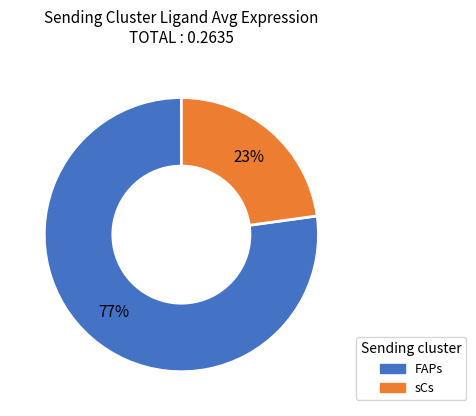

Do FAPs and sCs together represent more than half of the pie?

Yes